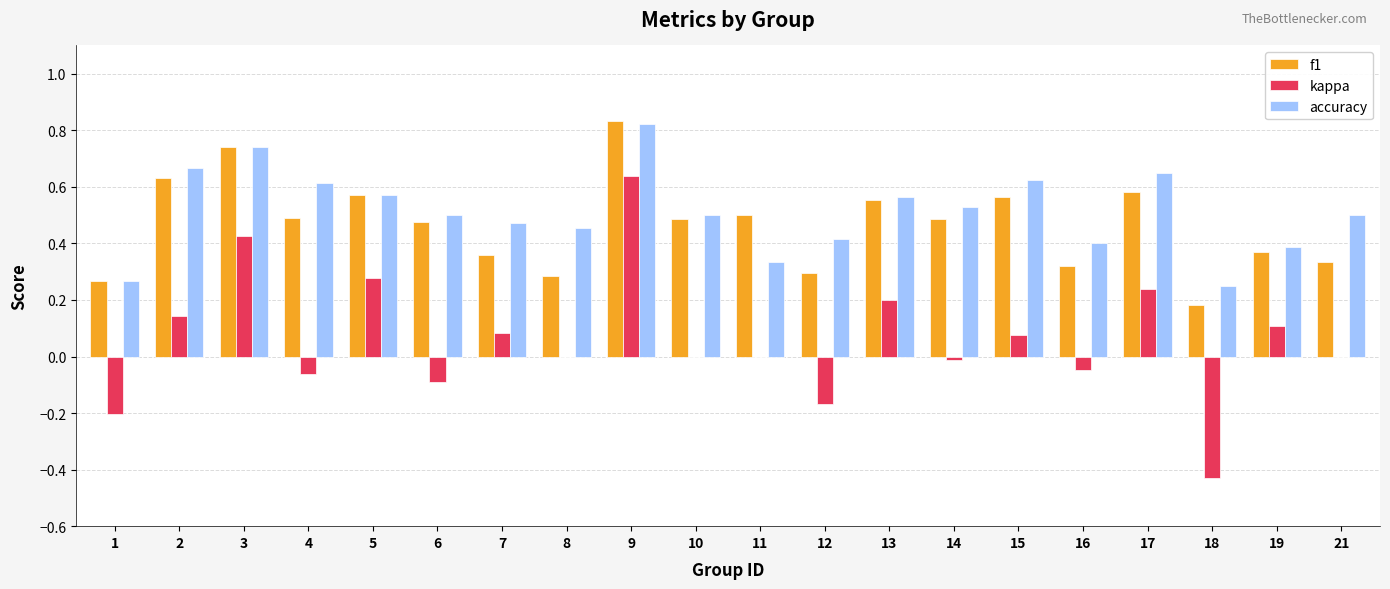

Between 9 and 19, which series saw the biggest shift?

kappa